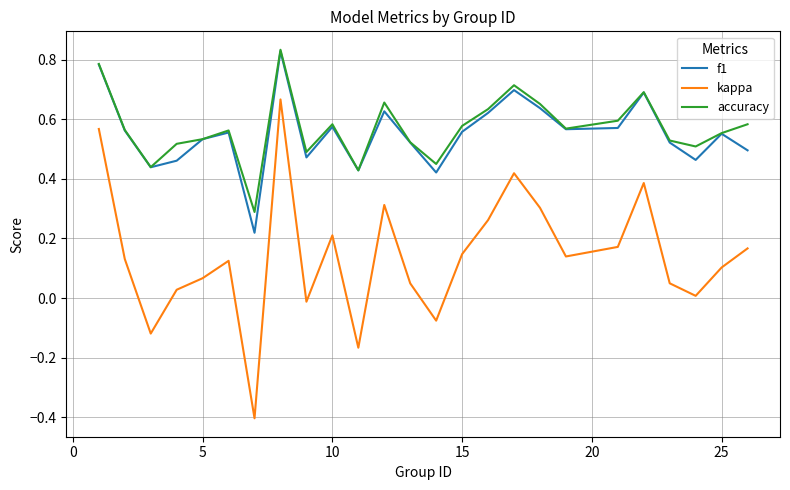

What is the minimum value shown in the chart?

-0.4